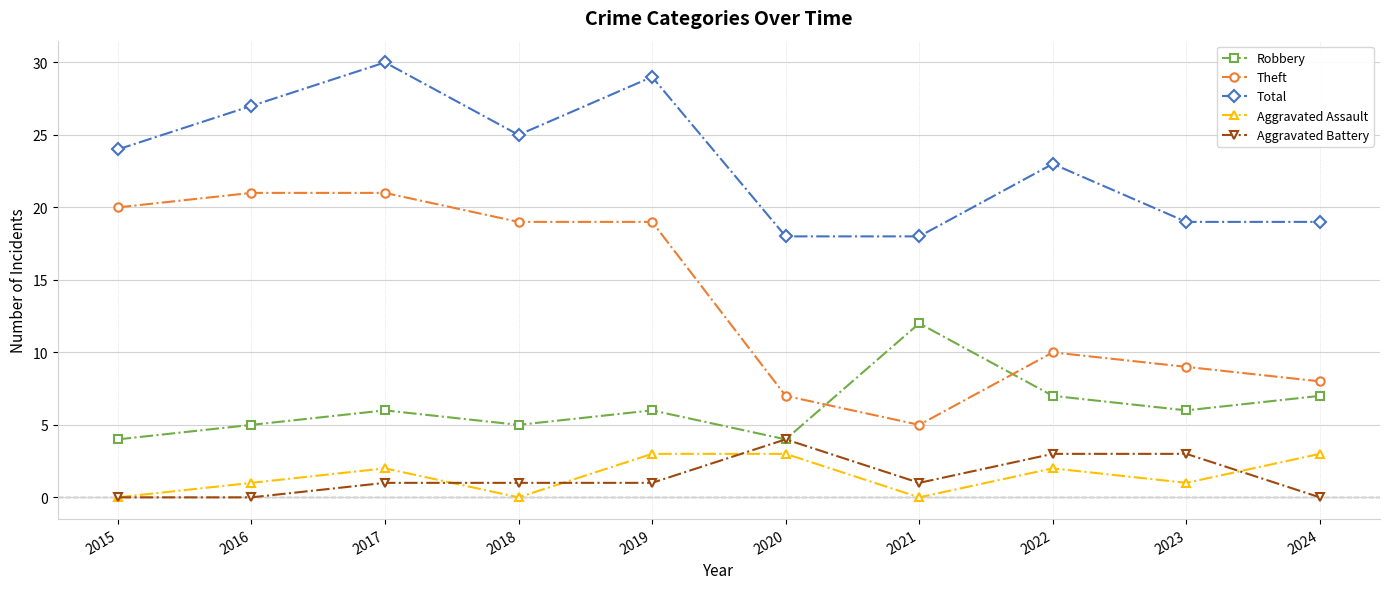

Rank the series by their maximum value, from highest to lowest.

Total, Theft, Robbery, Aggravated Battery, Aggravated Assault